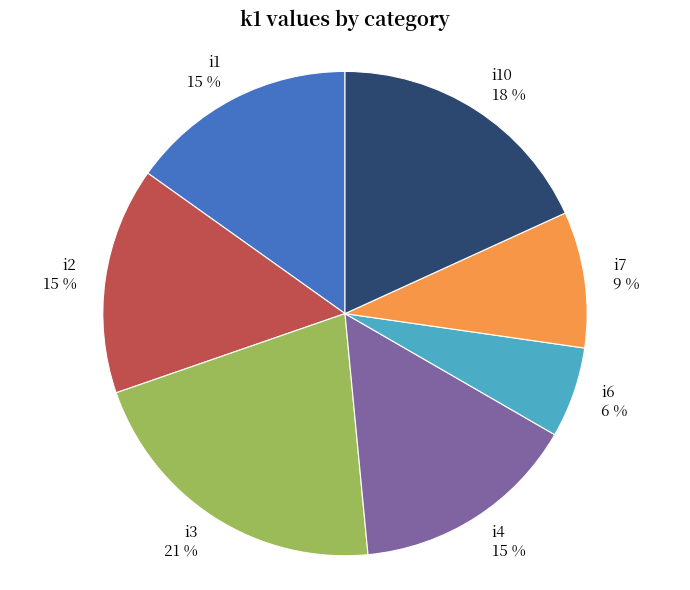

True or false: i7 accounts for 1% of the total.

False